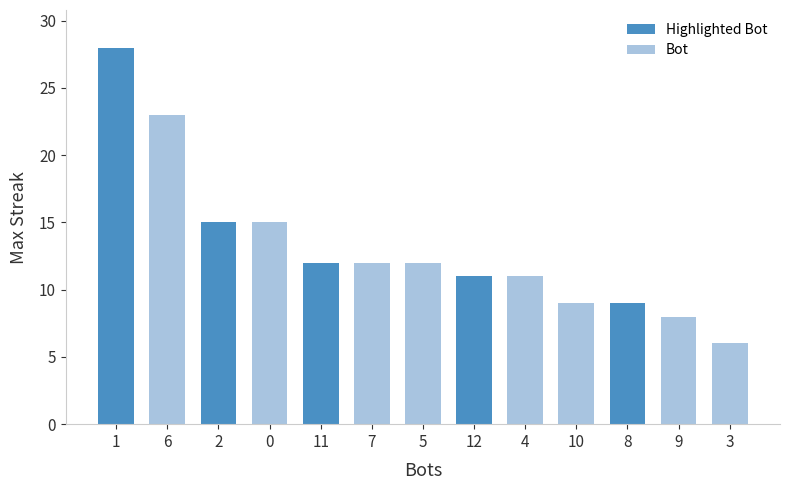

What is the smallest value displayed?

6